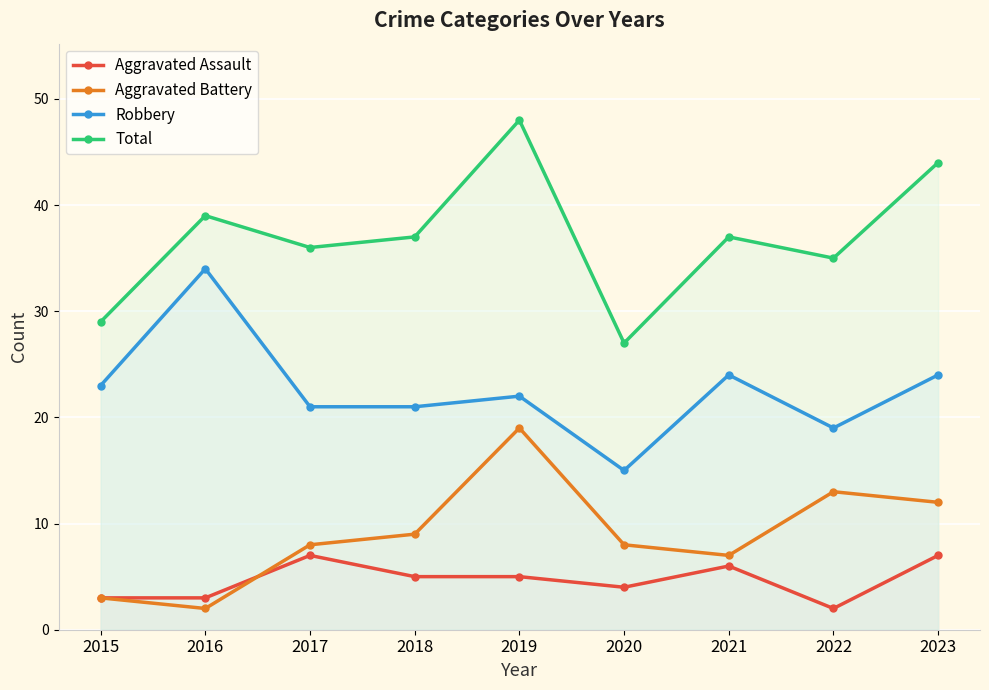

The Aggravated Assault series shows 5 at 2019. True or false?

True